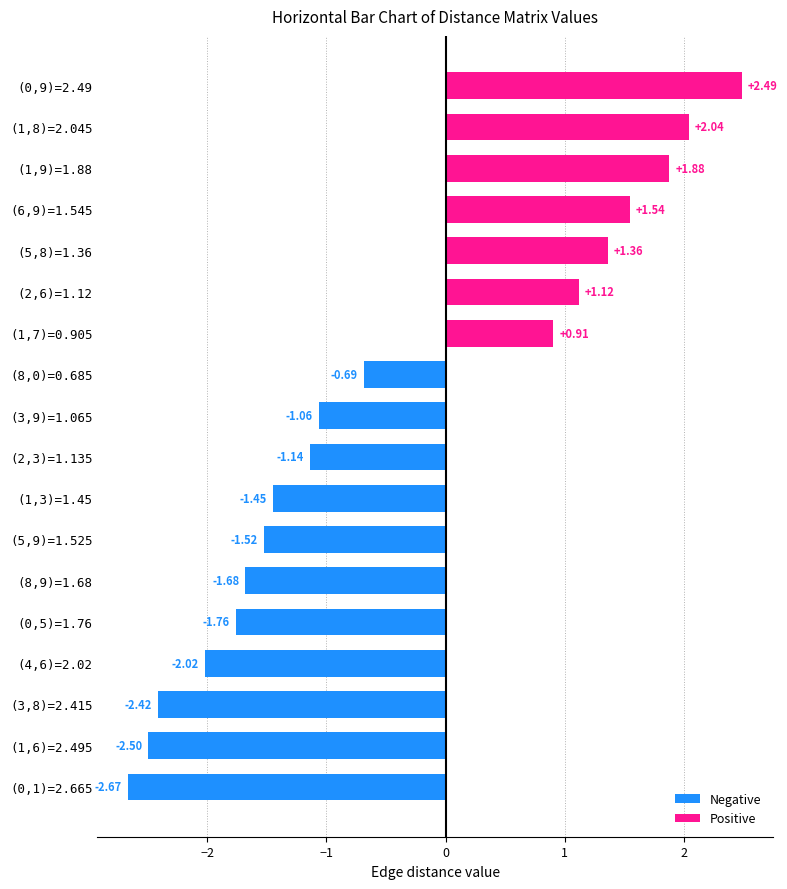

How many series are shown in this chart?

1